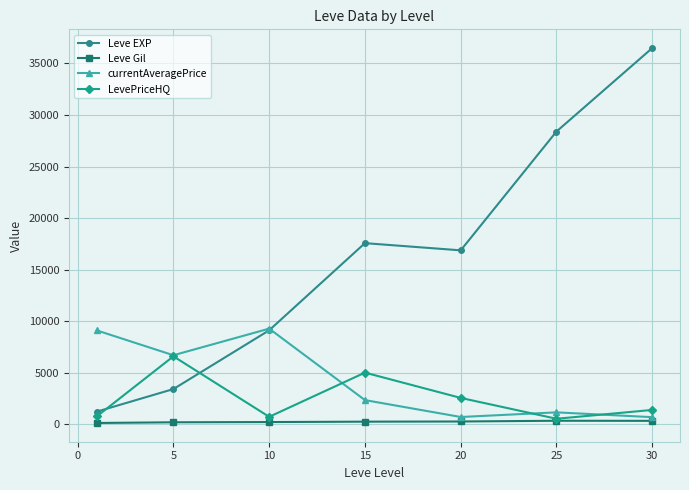

How many data points in Leve Gil are above 241?

4